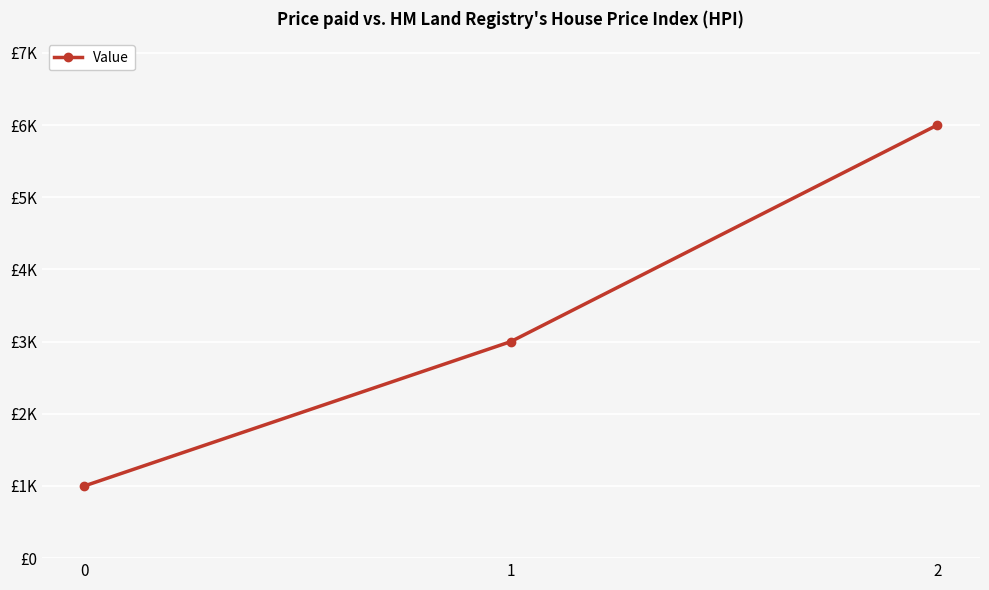

Rank the categories by value from lowest to highest.

0, 1, 2